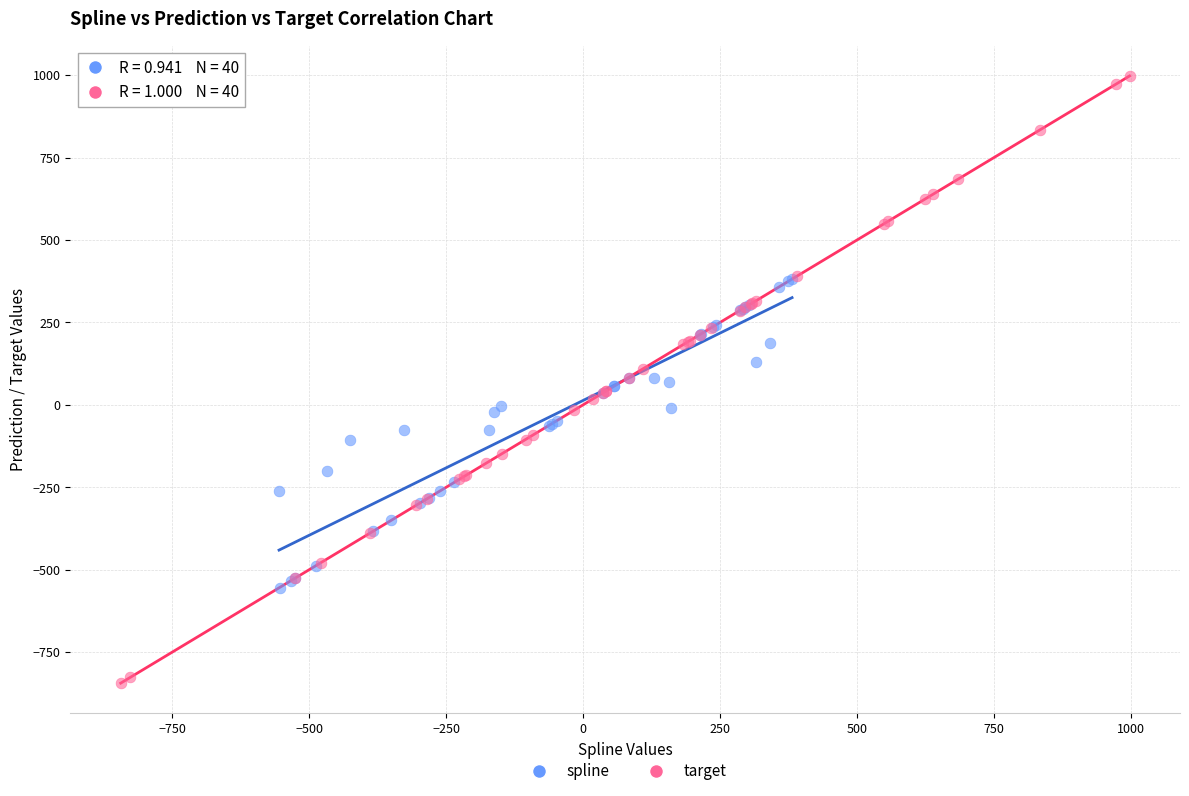

Which series contains the lowest Y value?

target